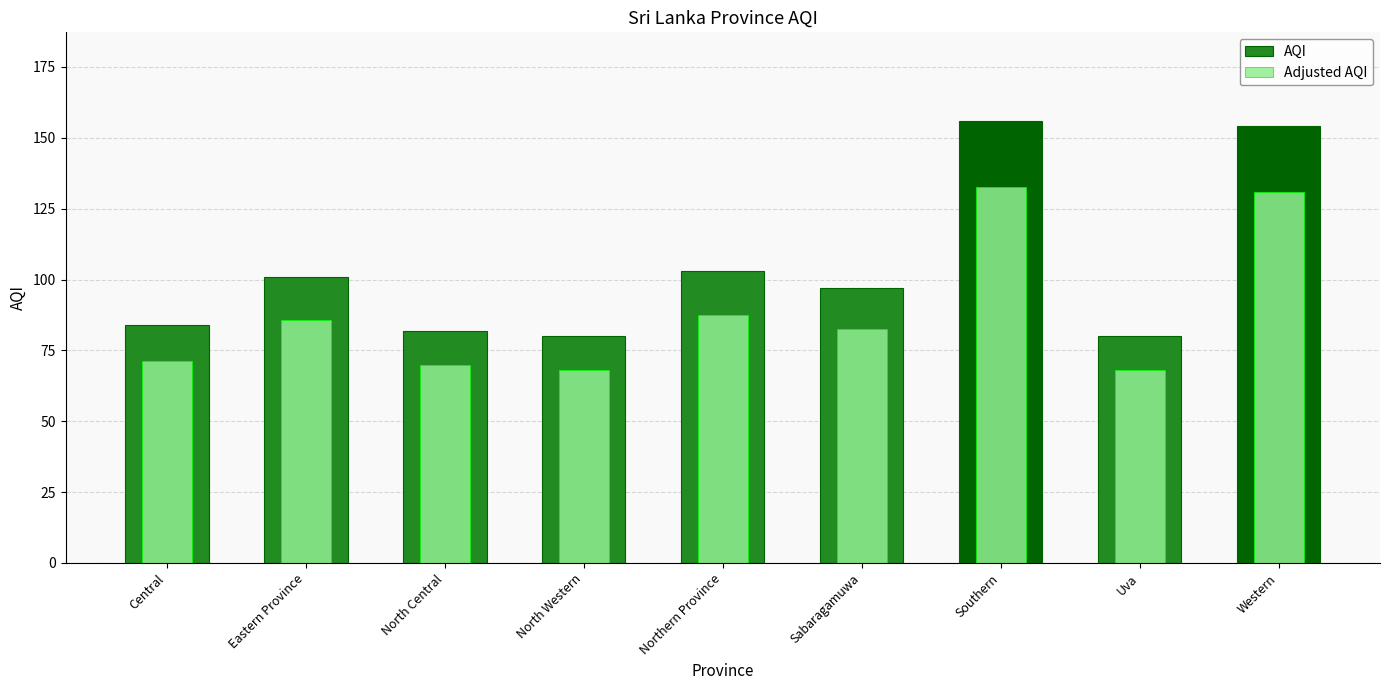

What is the difference between the second highest and second lowest values in the Adjusted AQI series?

62.9